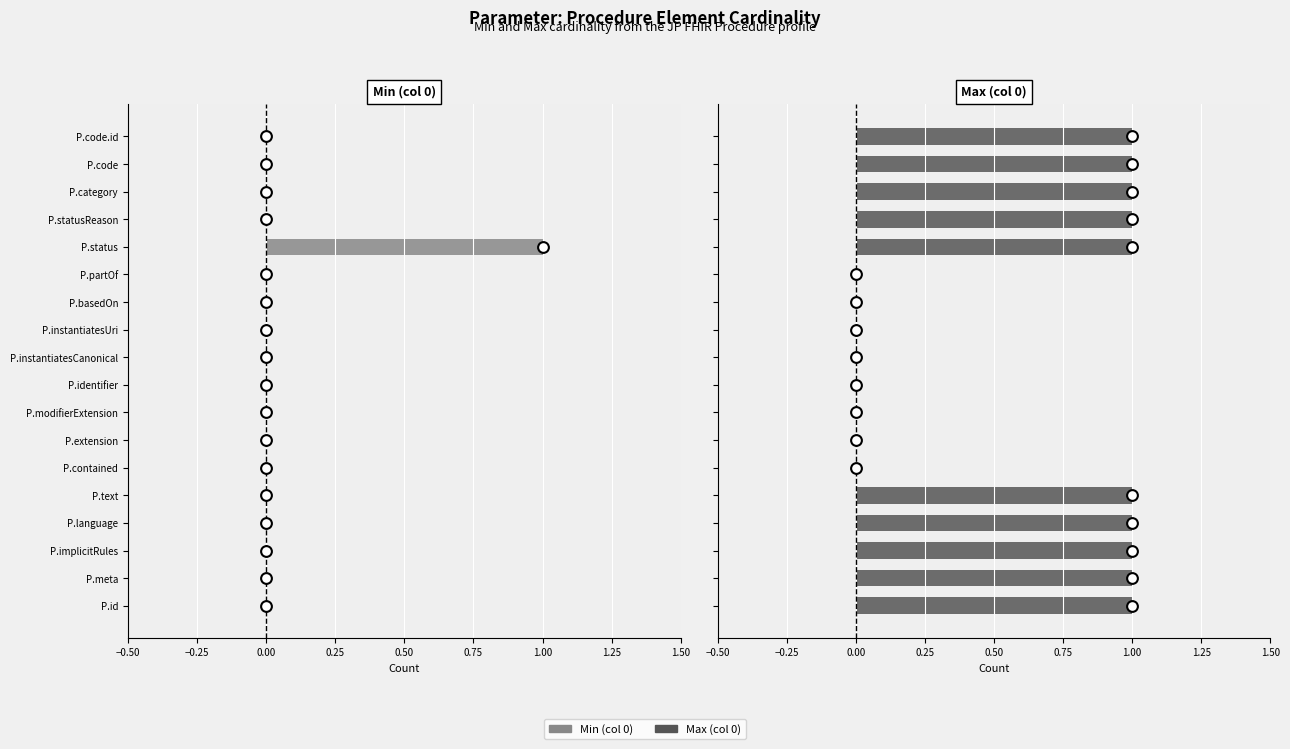

Which series contains the highest Y value?

Min (col 0) (point)